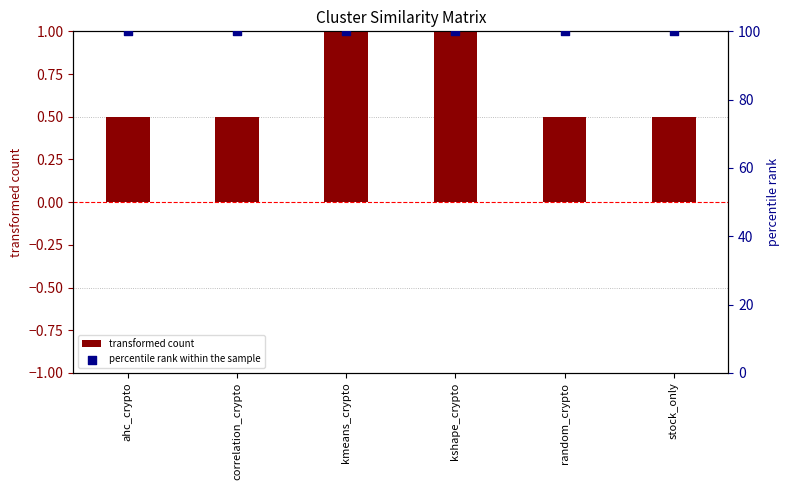

Which series has the widest spread of Y values?

transformed count